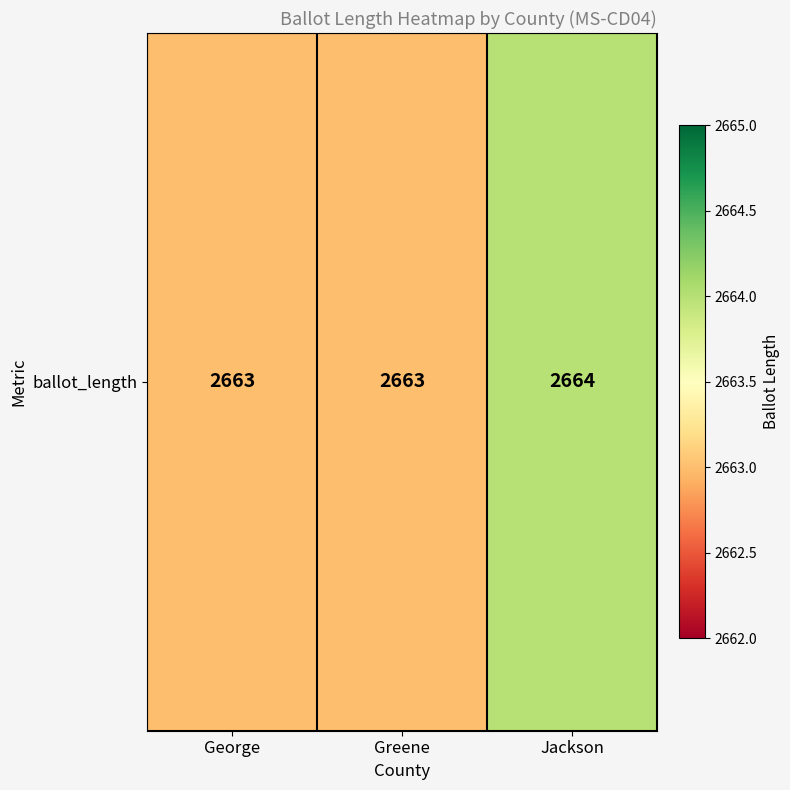

Reading right to left, extract all data points from this chart.

Jackson=2664	Greene=2663	George=2663